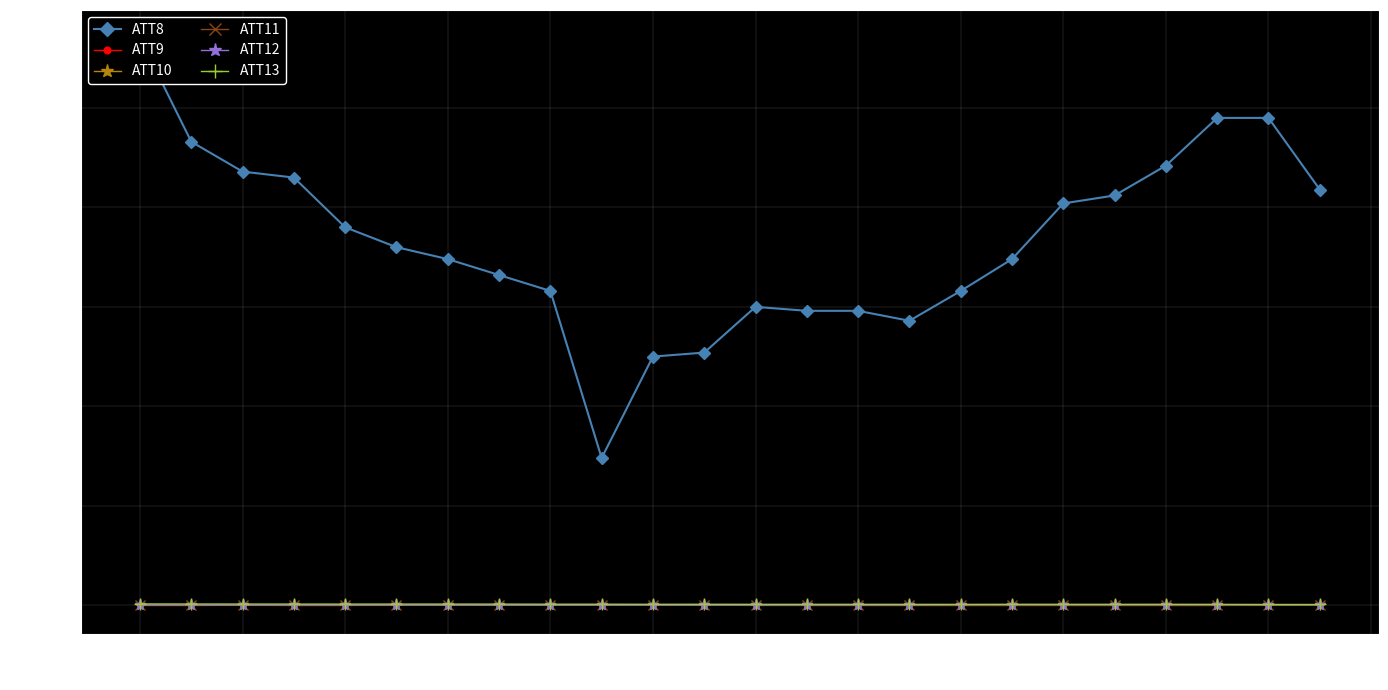

True or false: ATT9 has more than 1 points higher than both neighbors.

True